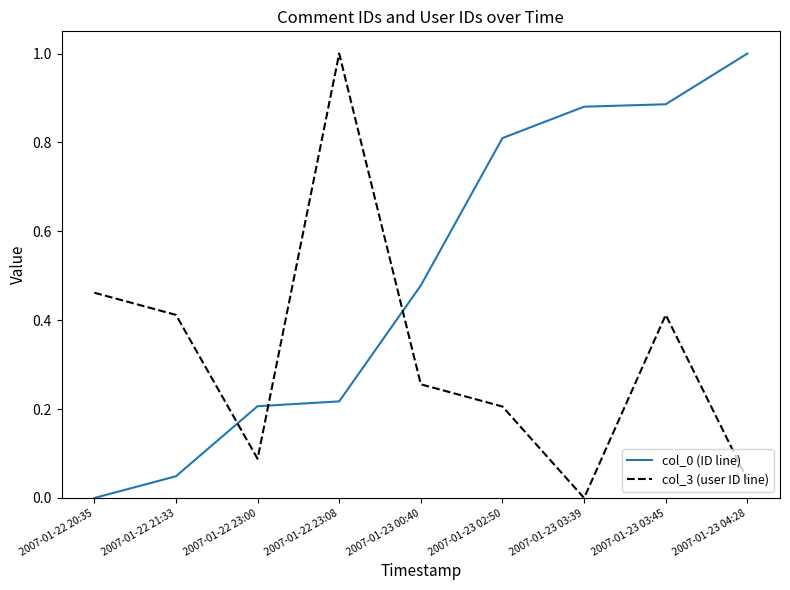

What is the difference between the col_0 (ID line) values at 2007-01-23 03:39 and 2007-01-22 23:00?

0.7